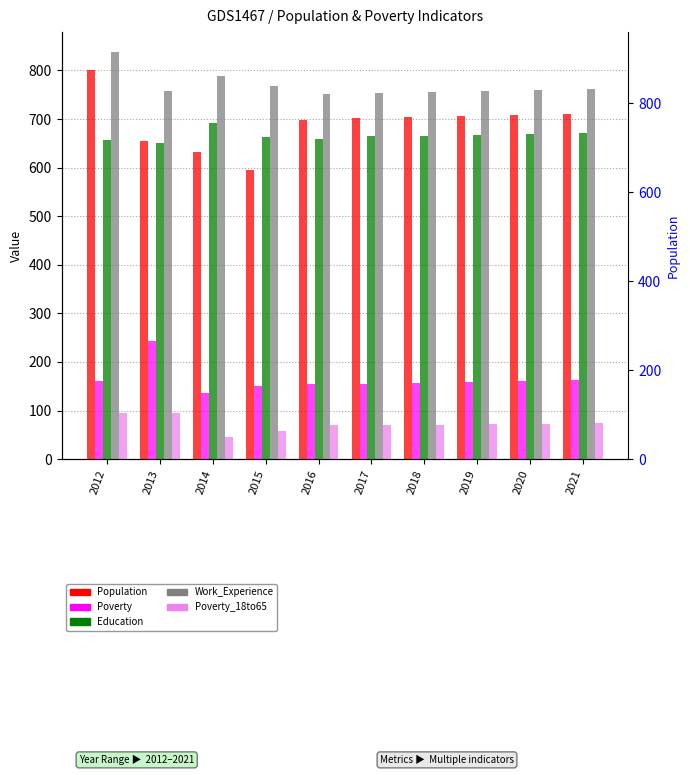

What is the minimum value shown in the chart?

45